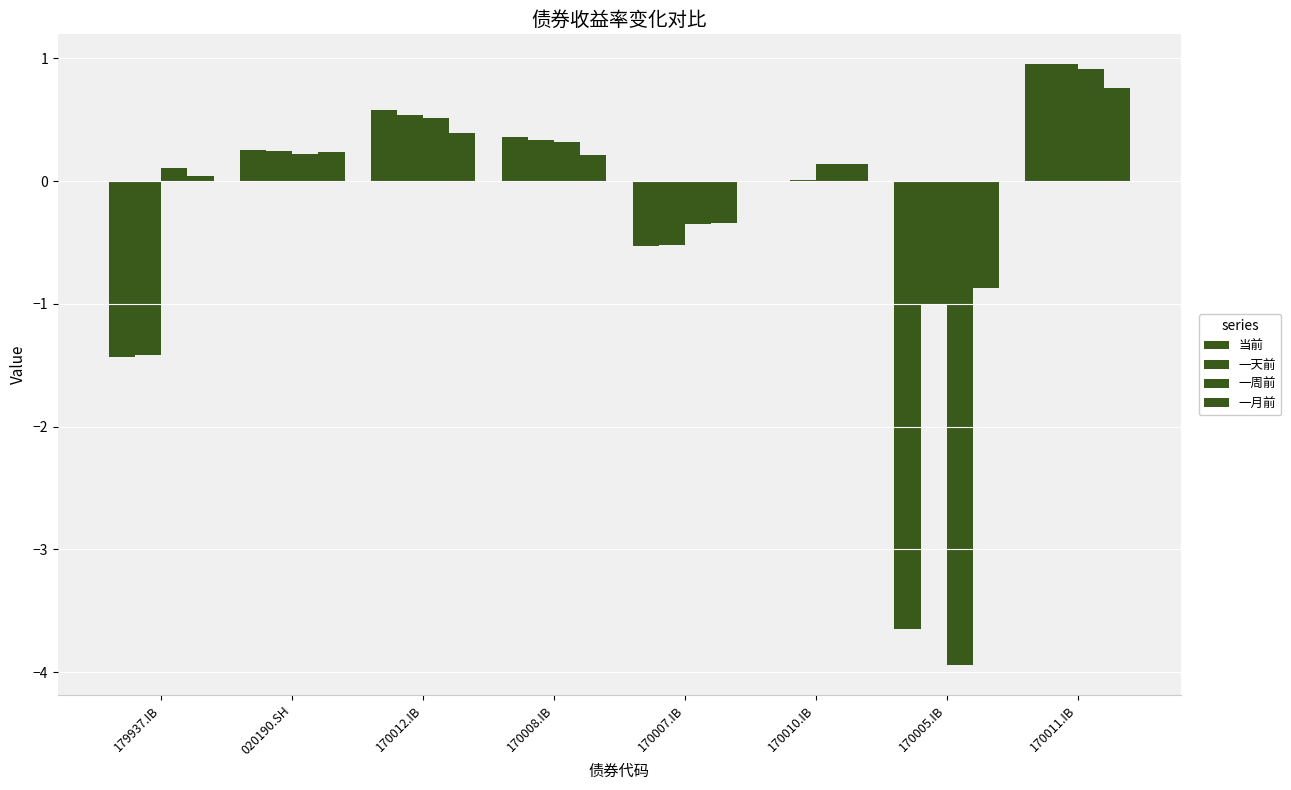

What is the greatest value displayed?

0.9